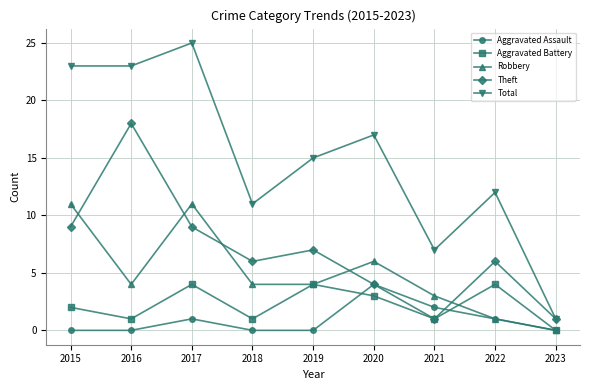

Which series has the widest spread of values?

Total